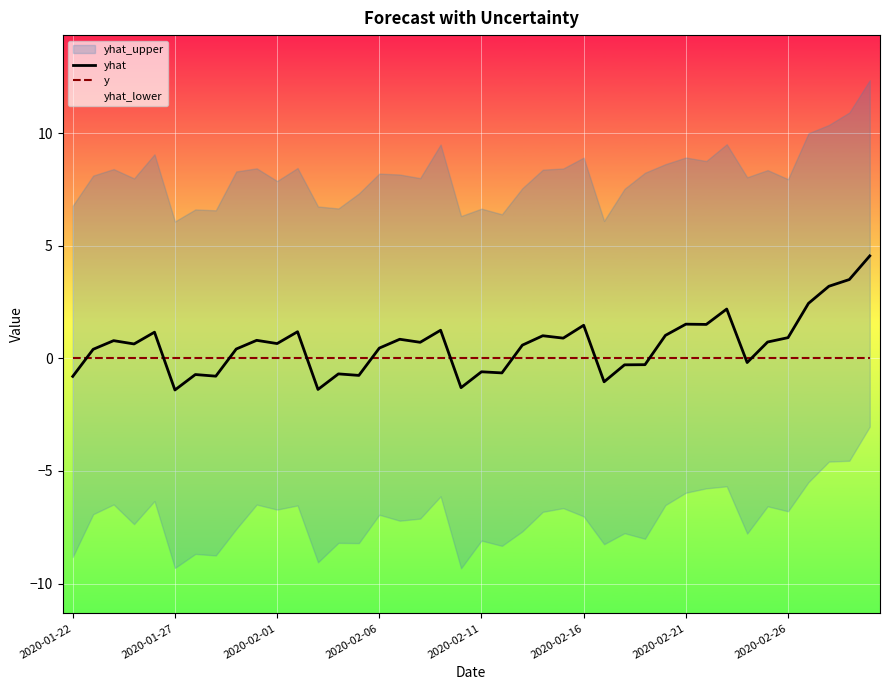

True or false: y has a value of 0.0 at 2020-02-21.

True